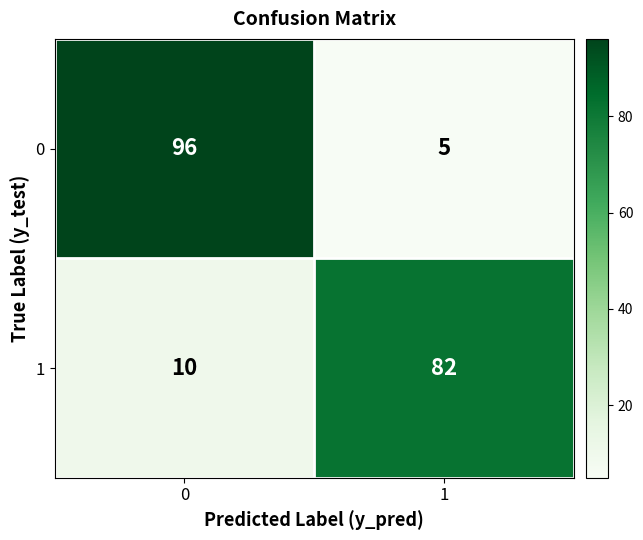

Reading right to left, list all the values displayed in this chart.

0: 1=5	0=96
1: 1=82	0=10